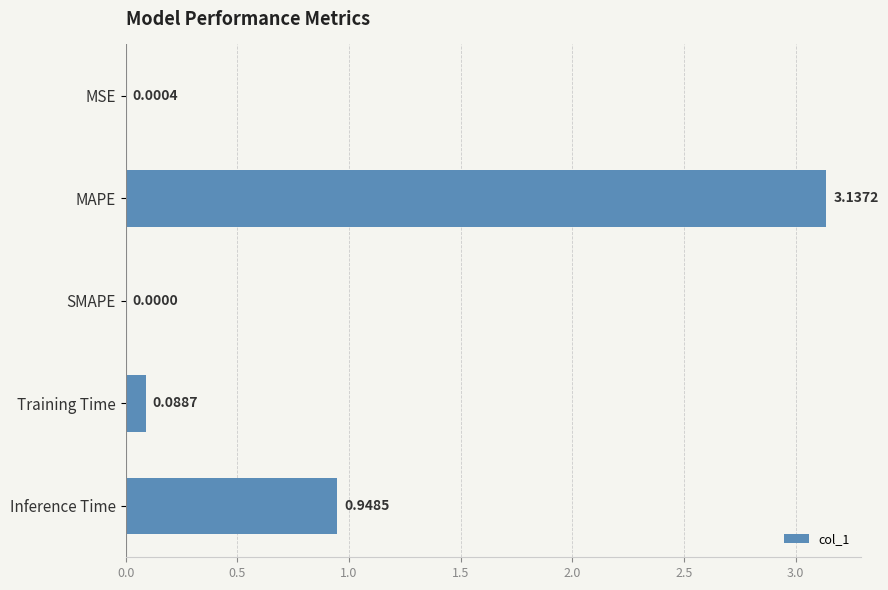

Which category has the highest value across all series?

MAPE